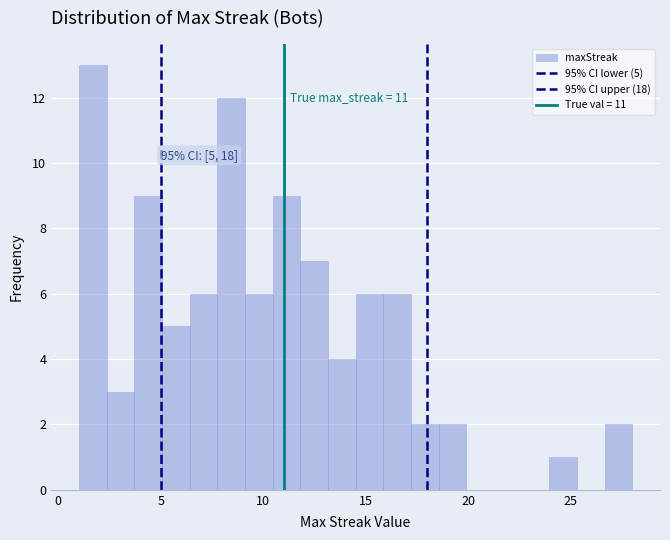

Around what value on the x-axis is the tallest bar? Give the approximate position of its centre, as read against the axis.

1.5